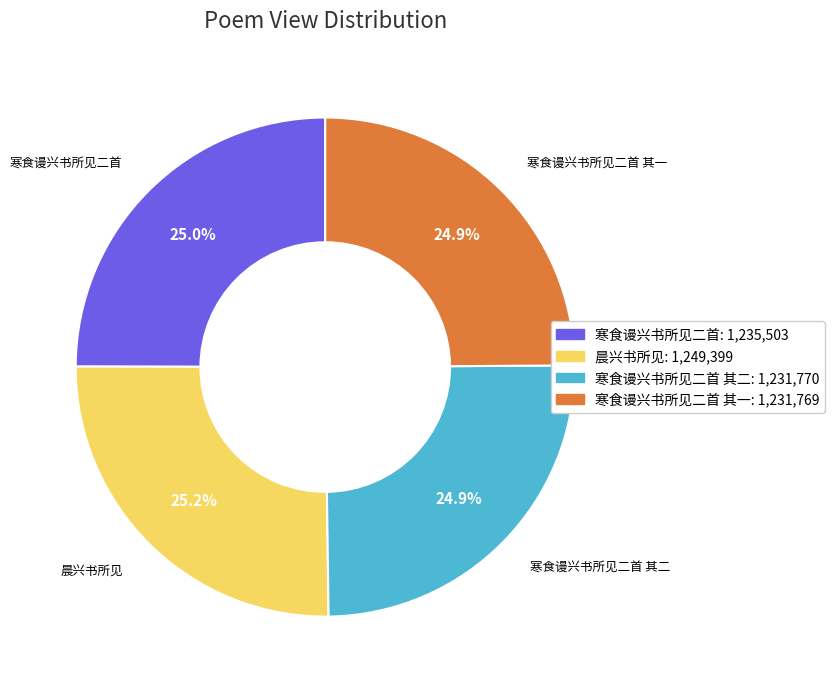

To the nearest percent, what is the difference between the largest and smallest slice percentages?

0%